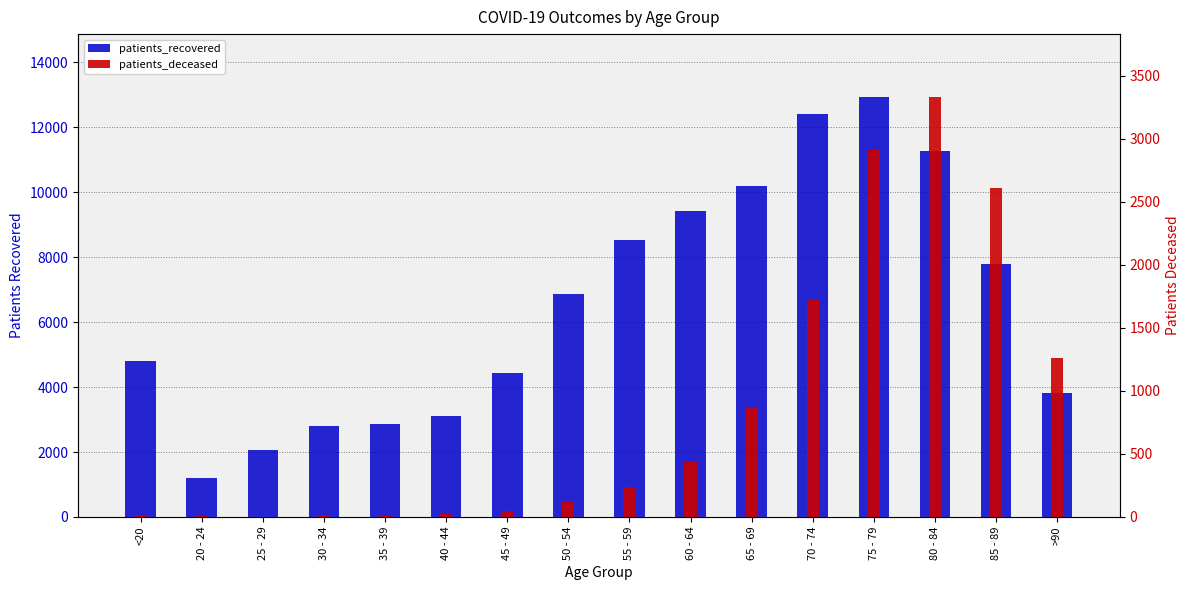

Reading right to left, what are all the values shown in this chart?

patients_recovered: 3814	7807	11284	12933	12401	10190	9420	8524	6881	4444	3124	2857	2808	2067	1210	4789
patients_deceased: 1261	2607	3331	2913	1725	873	434	237	129	49	24	18	17	3	4	19